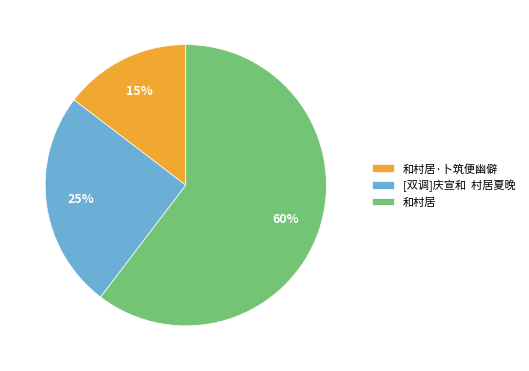

To the nearest percent, what is the average slice percentage?

33%